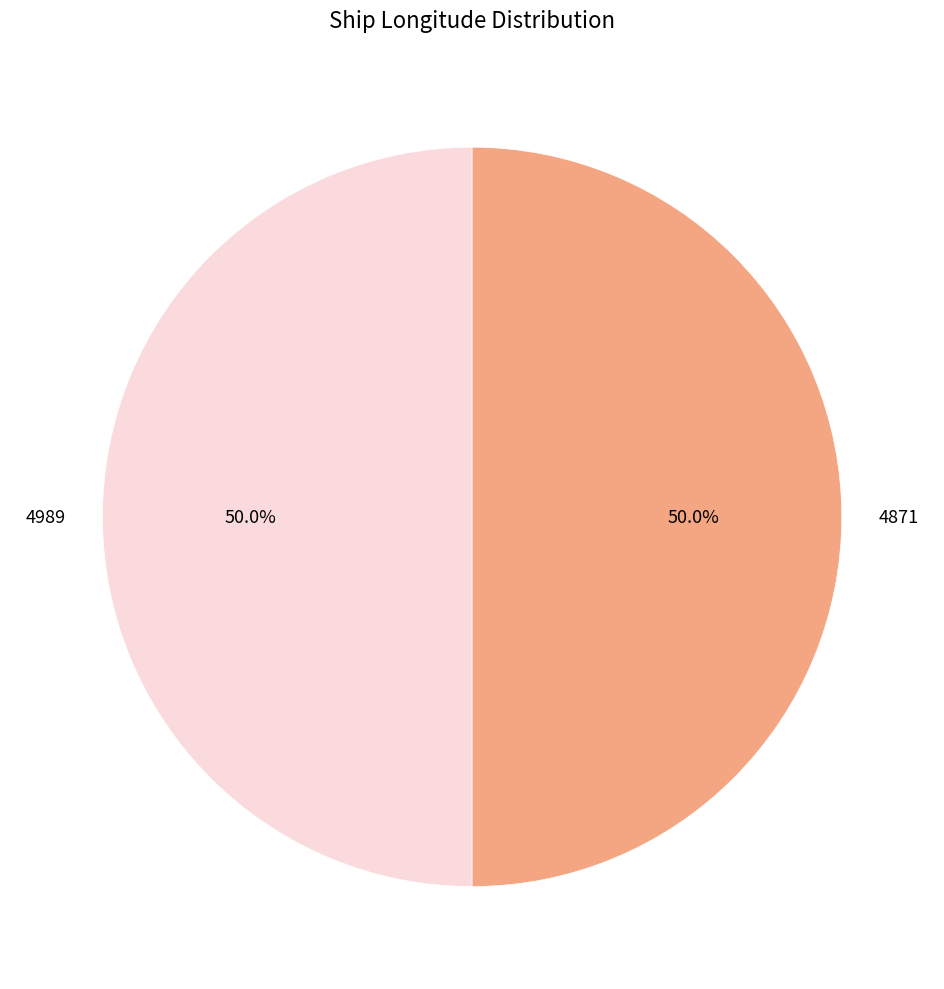

To the nearest percent, what percentage of the pie is 4871?

50%